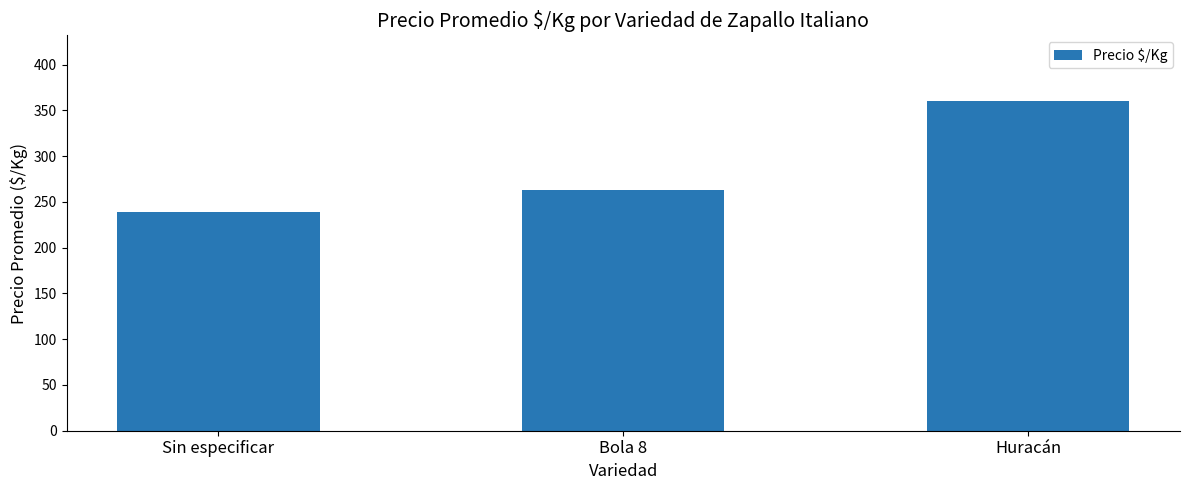

What is the difference between the maximum and second lowest values?

97.4